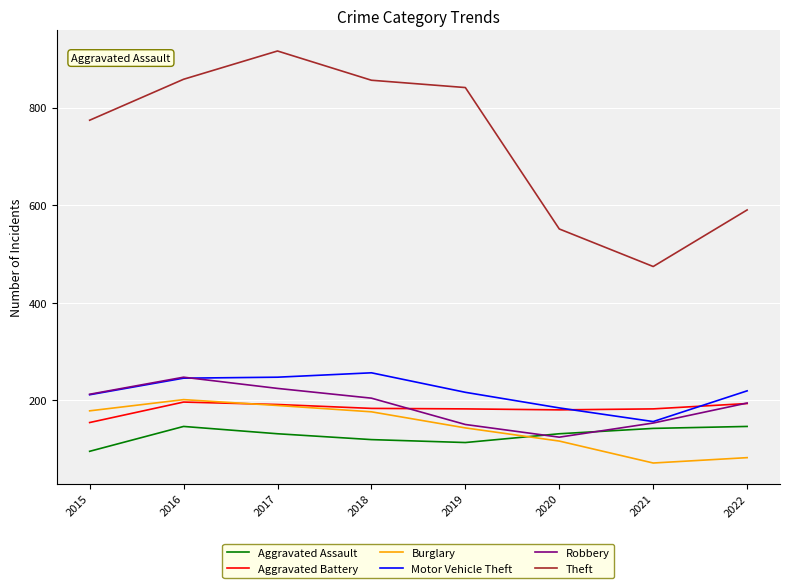

How many values in the Aggravated Battery series are below 183?

4